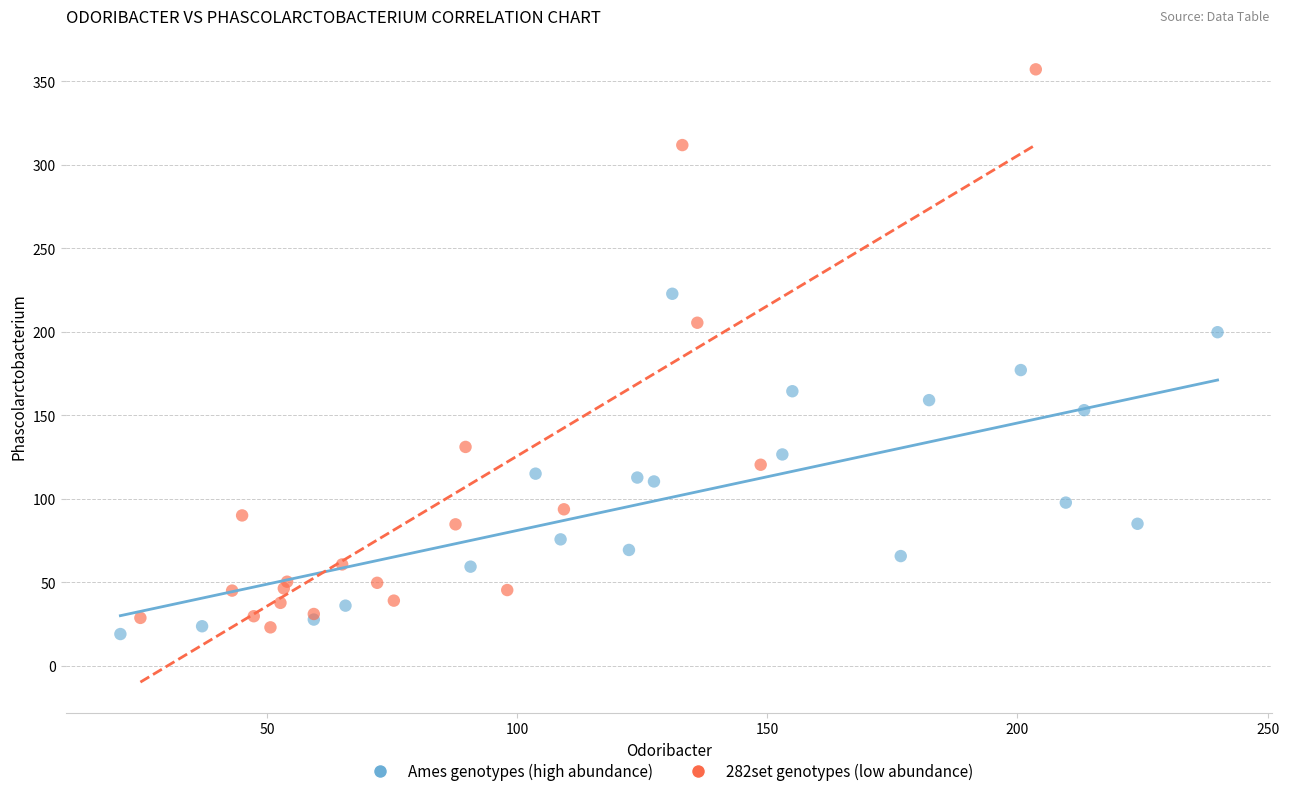

Which series has the widest spread of Y values?

282set genotypes (low abundance)